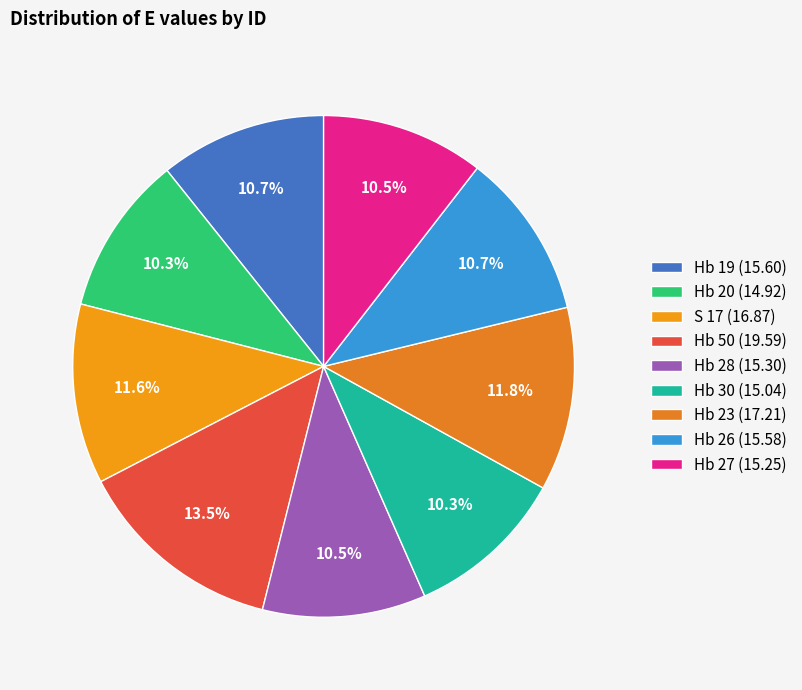

Is it true that Hb 30 is 10% of the pie?

True